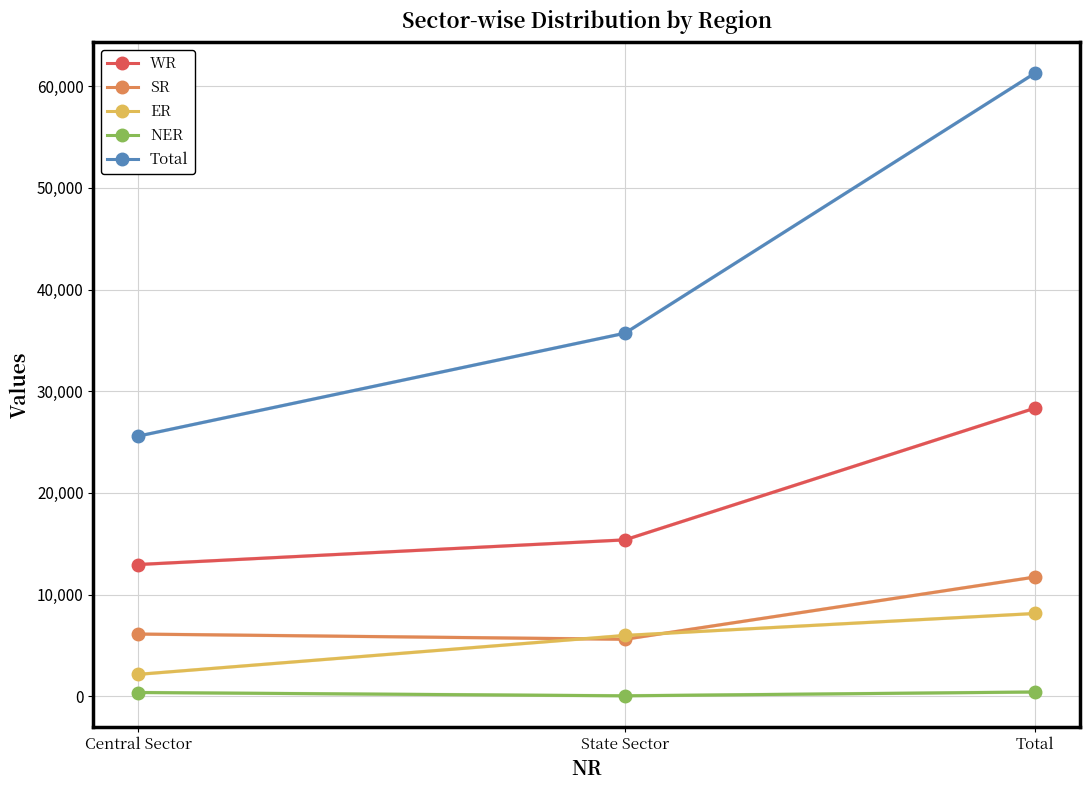

What is the average value of the NER series?

284